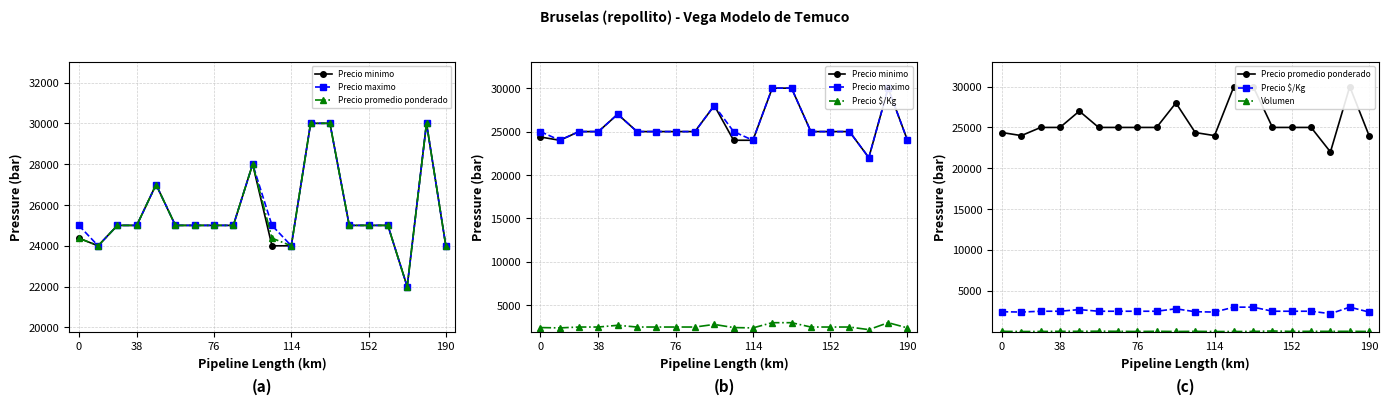

What is the value of the Precio promedio ponderado point at the 17th from the left?

25000